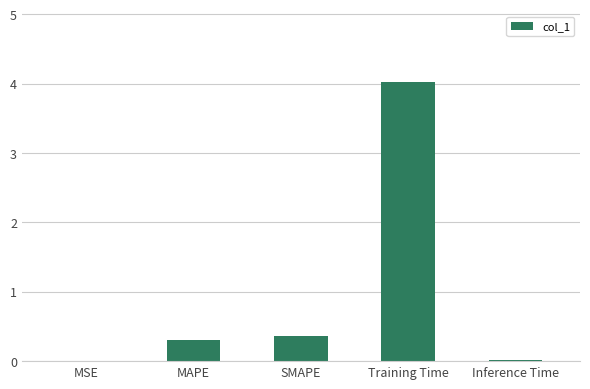

True or false: the data shows 0.4 at SMAPE.

True